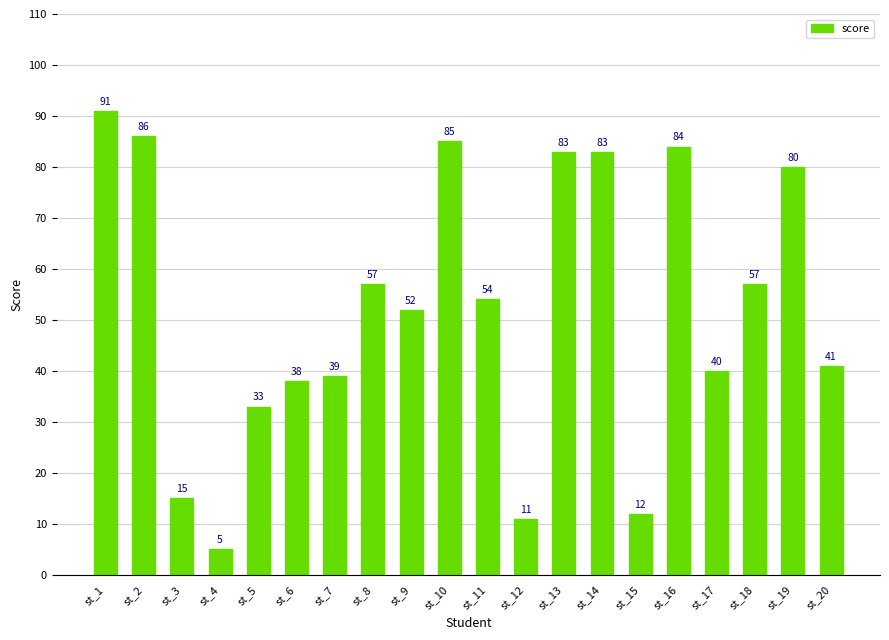

Count the number of categories in the chart.

20